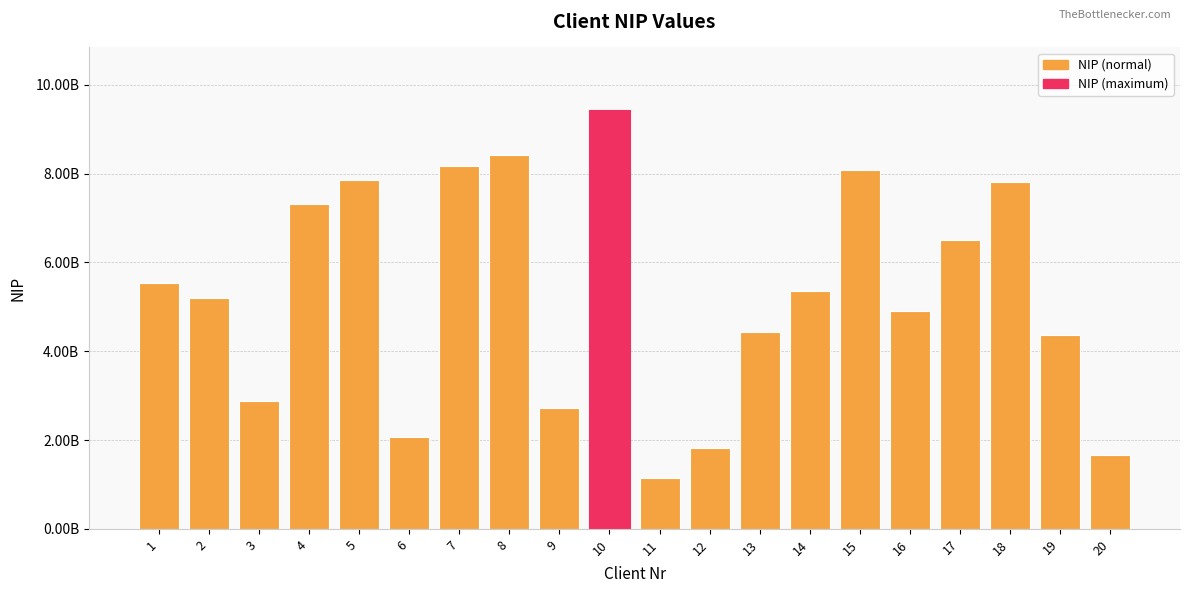

Are the bars horizontal?

No